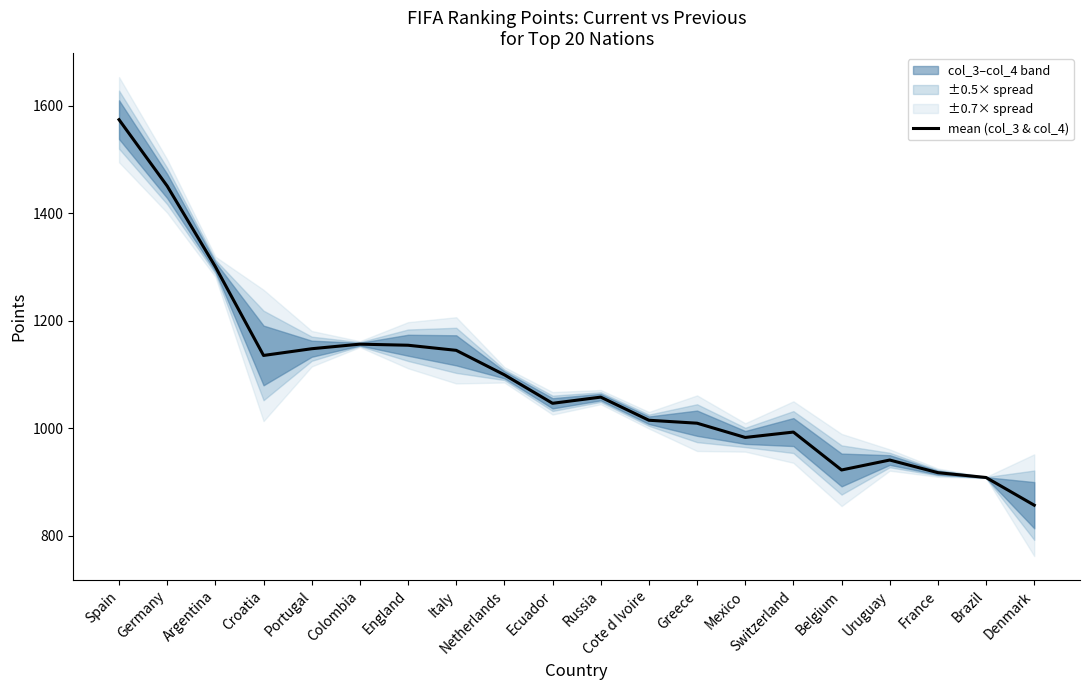

What is the label of the 13th point from the right?

Italy